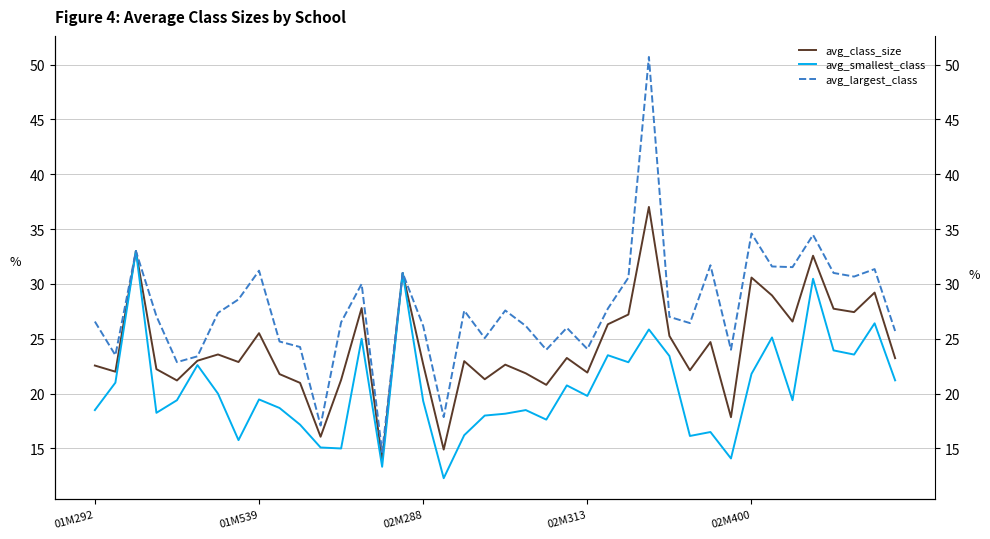

True or false: avg_smallest_class and avg_class_size cross at least once.

False